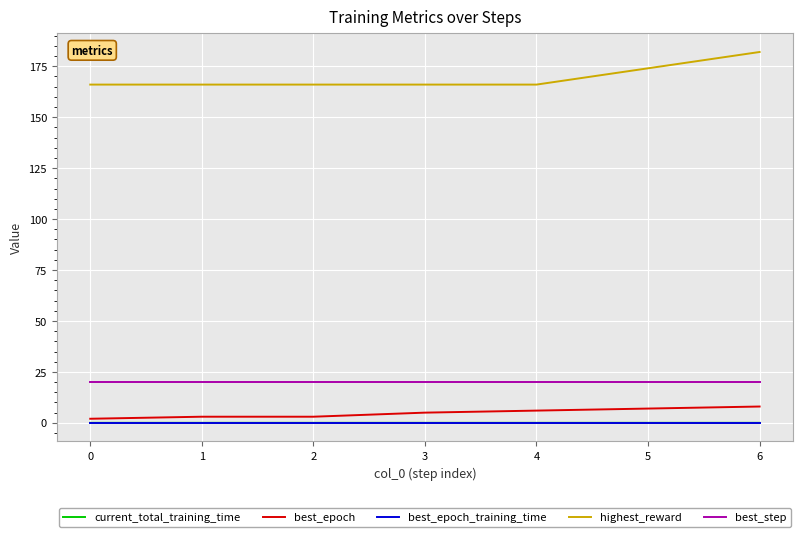

True or false: best_step and best_epoch_training_time intersect in this chart.

False